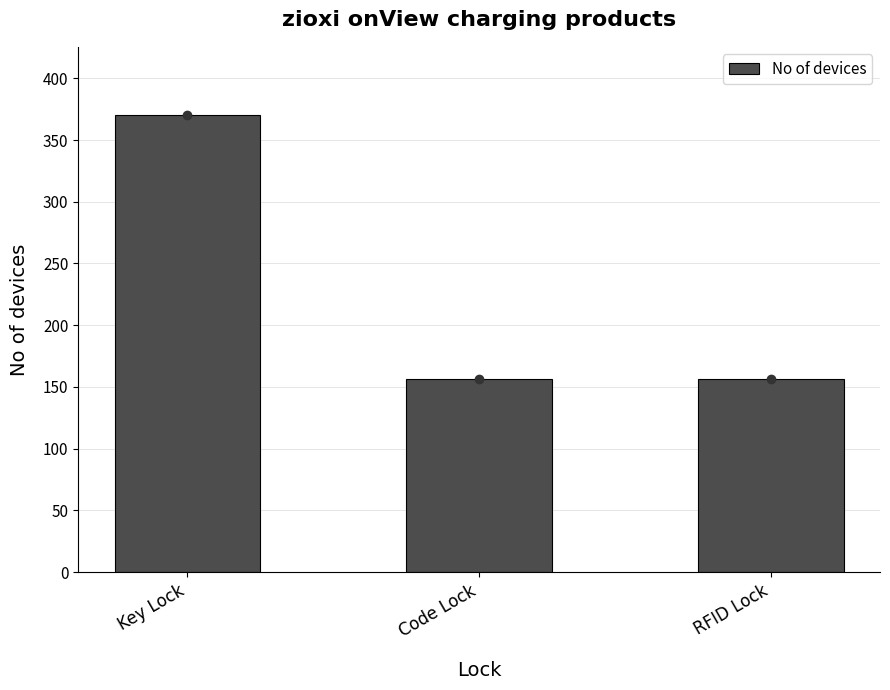

Reading left to right, extract all data points from this chart.

Key Lock=370	Code Lock=156	RFID Lock=156